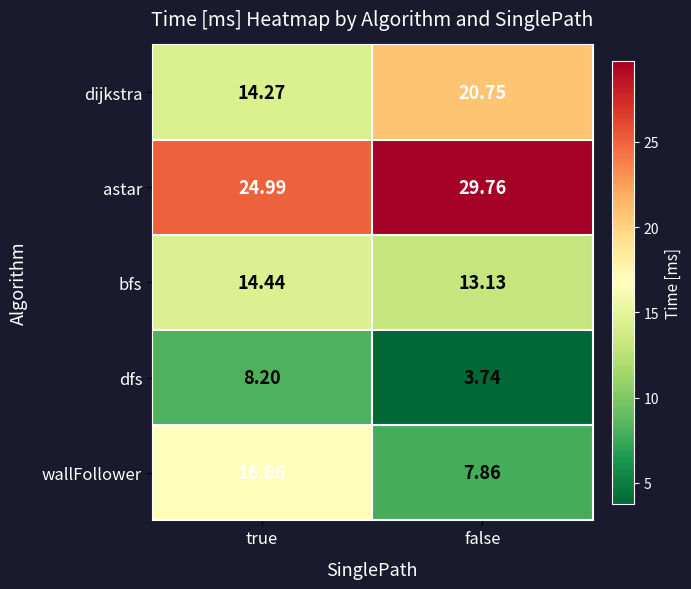

At how many categories does at least one series exceed 21?

2